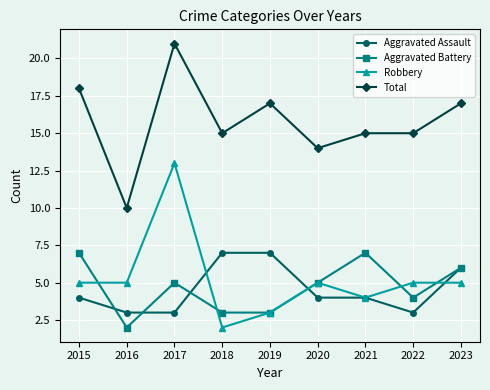

What is the approximate value of Aggravated Assault at 2021?

4